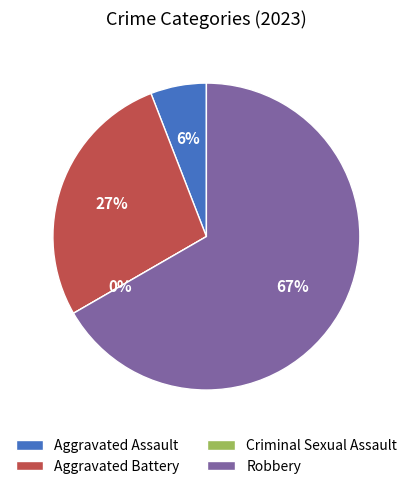

How many slices are in this pie chart?

4